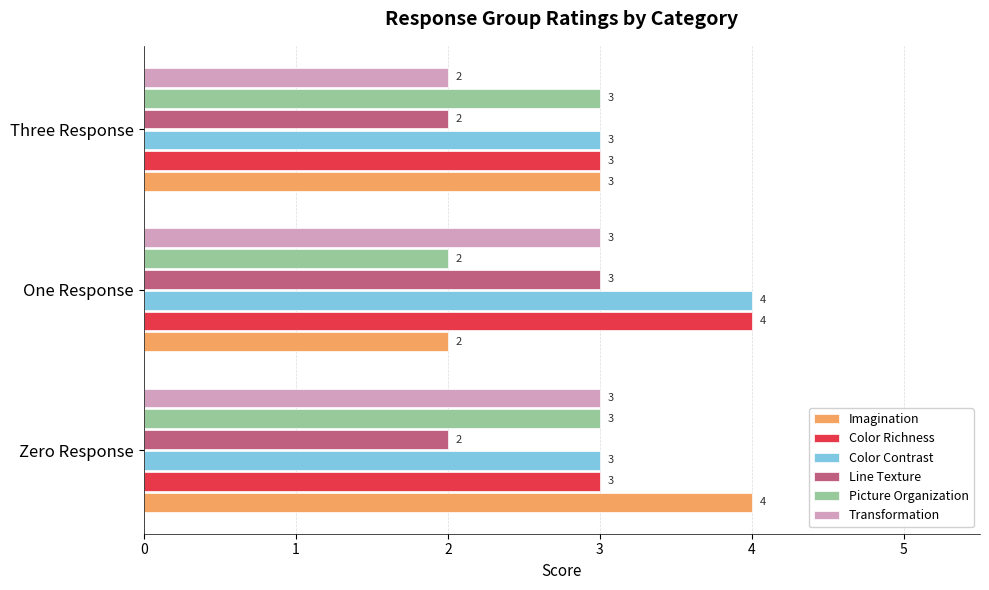

Which series has the widest spread of values?

Imagination